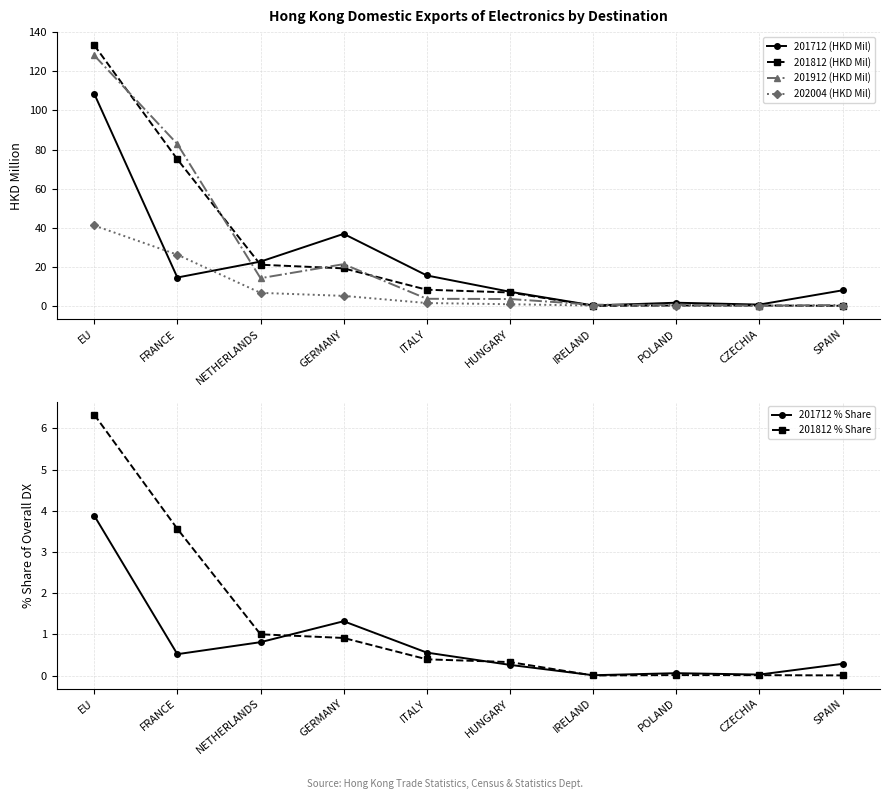

What is the total value across all series at GERMANY?

85.0